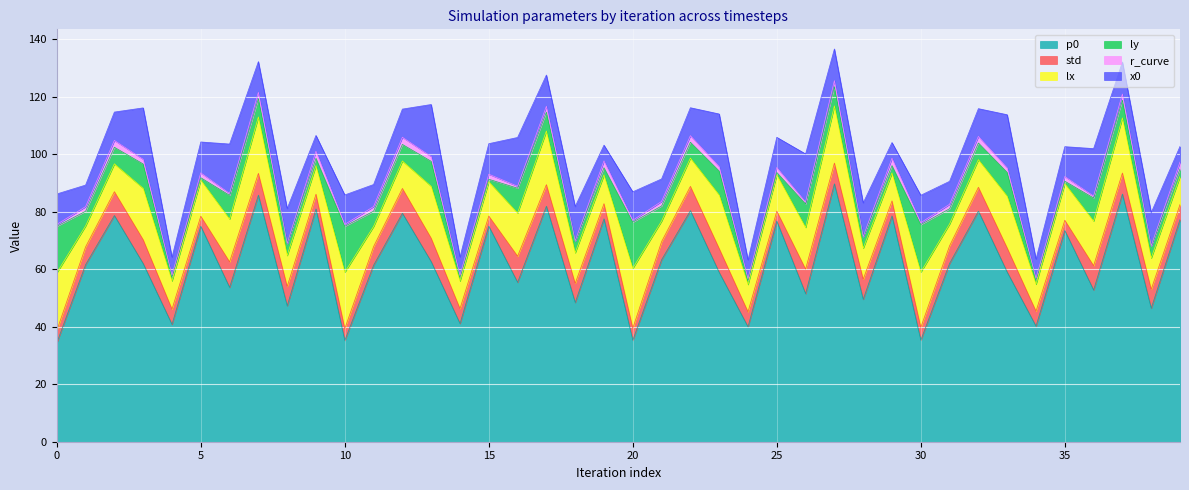

Which series has the widest spread of values?

p0